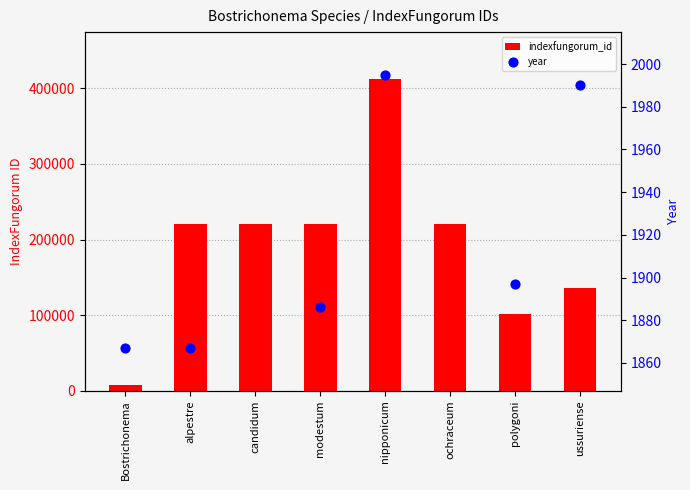

Which series has the widest spread of Y values?

indexfungorum_id